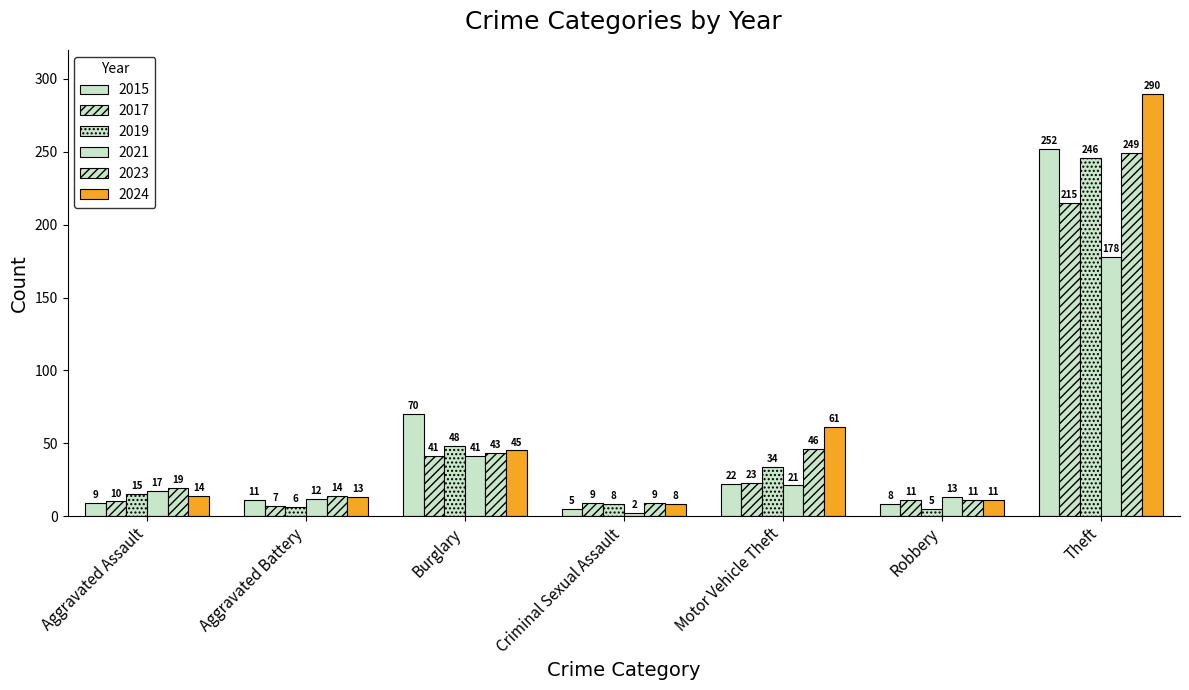

Rank the series at Theft from lowest to highest value.

2021, 2017, 2019, 2023, 2015, 2024